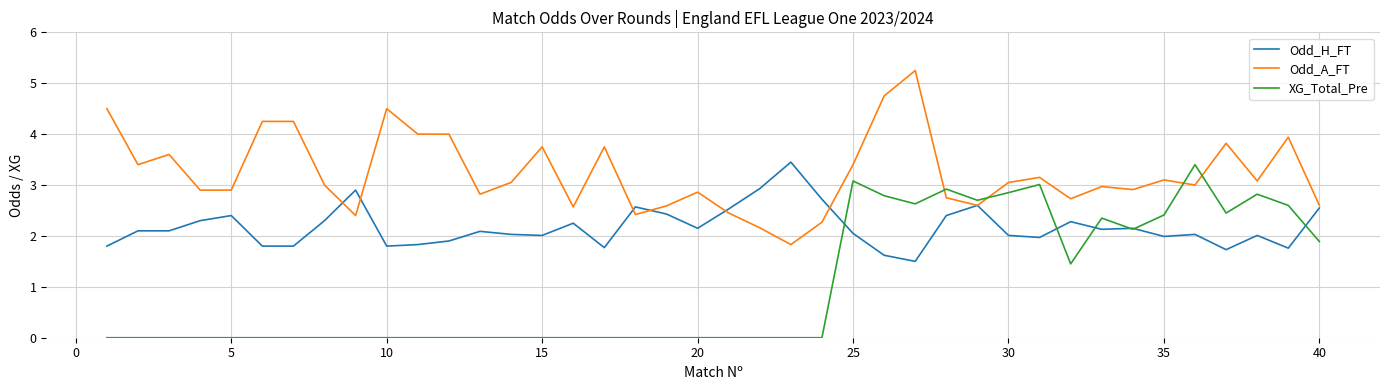

List the series in order of their overall mean, lowest first.

XG_Total_Pre, Odd_H_FT, Odd_A_FT